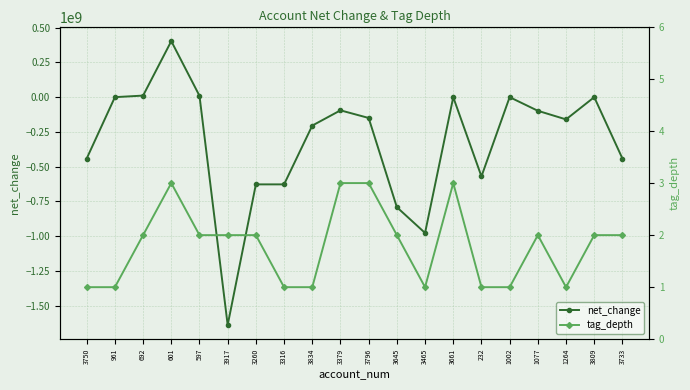

True or false: net_change has a value of -482991105 at 3465.

False